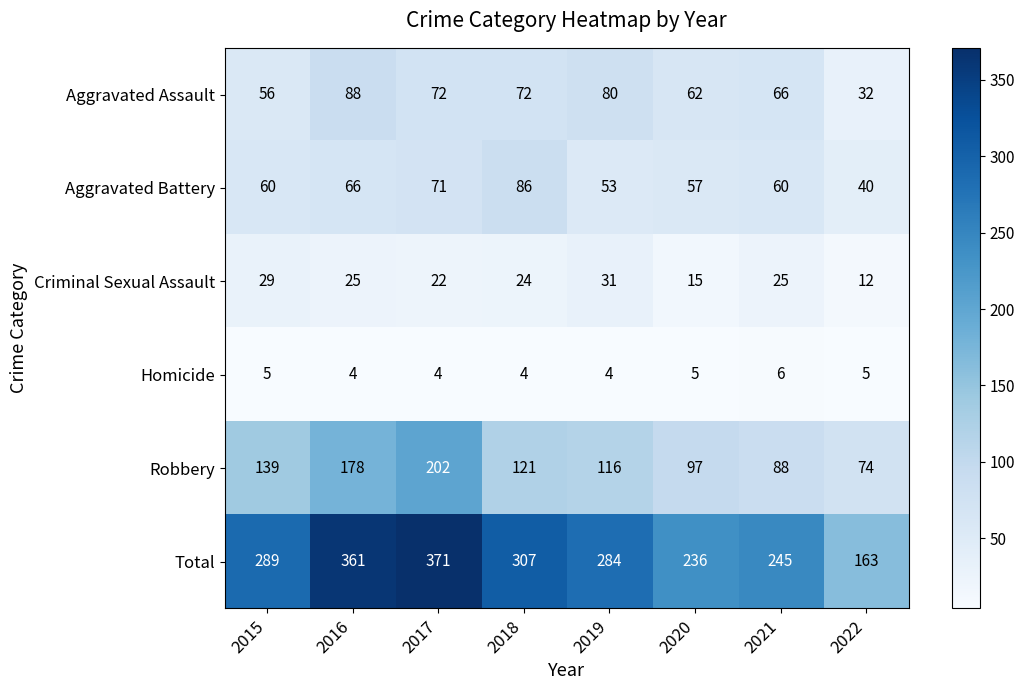

What is the difference between the maximum and minimum values in the Aggravated Assault series?

56